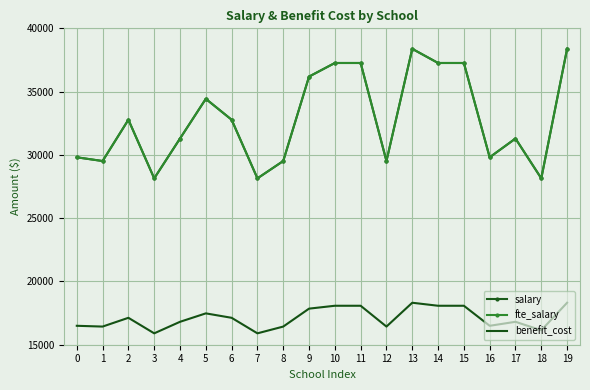

True or false: benefit_cost and salary intersect in this chart.

False